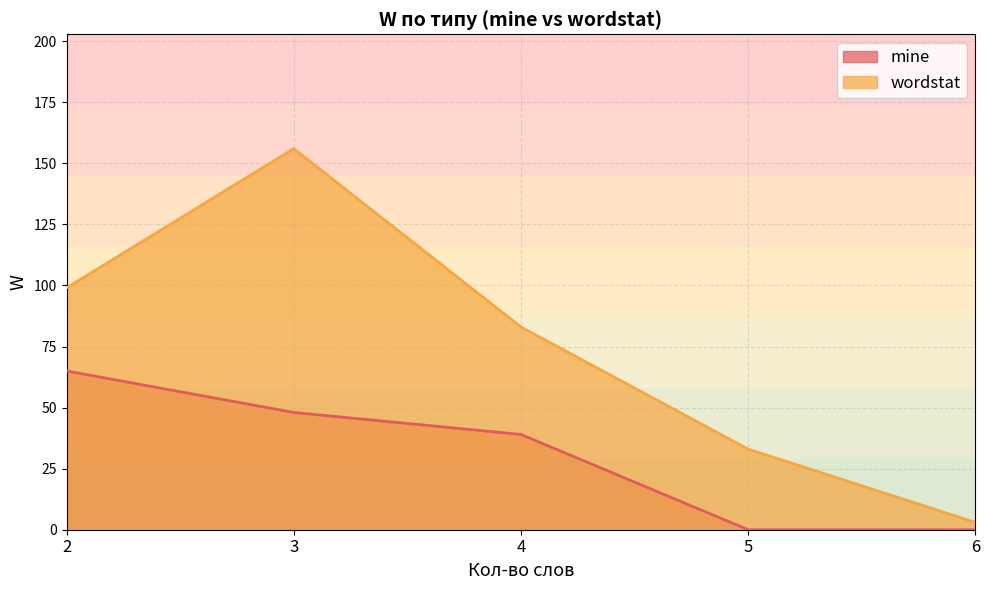

True or false: wordstat has a value of 45 at 4.

False